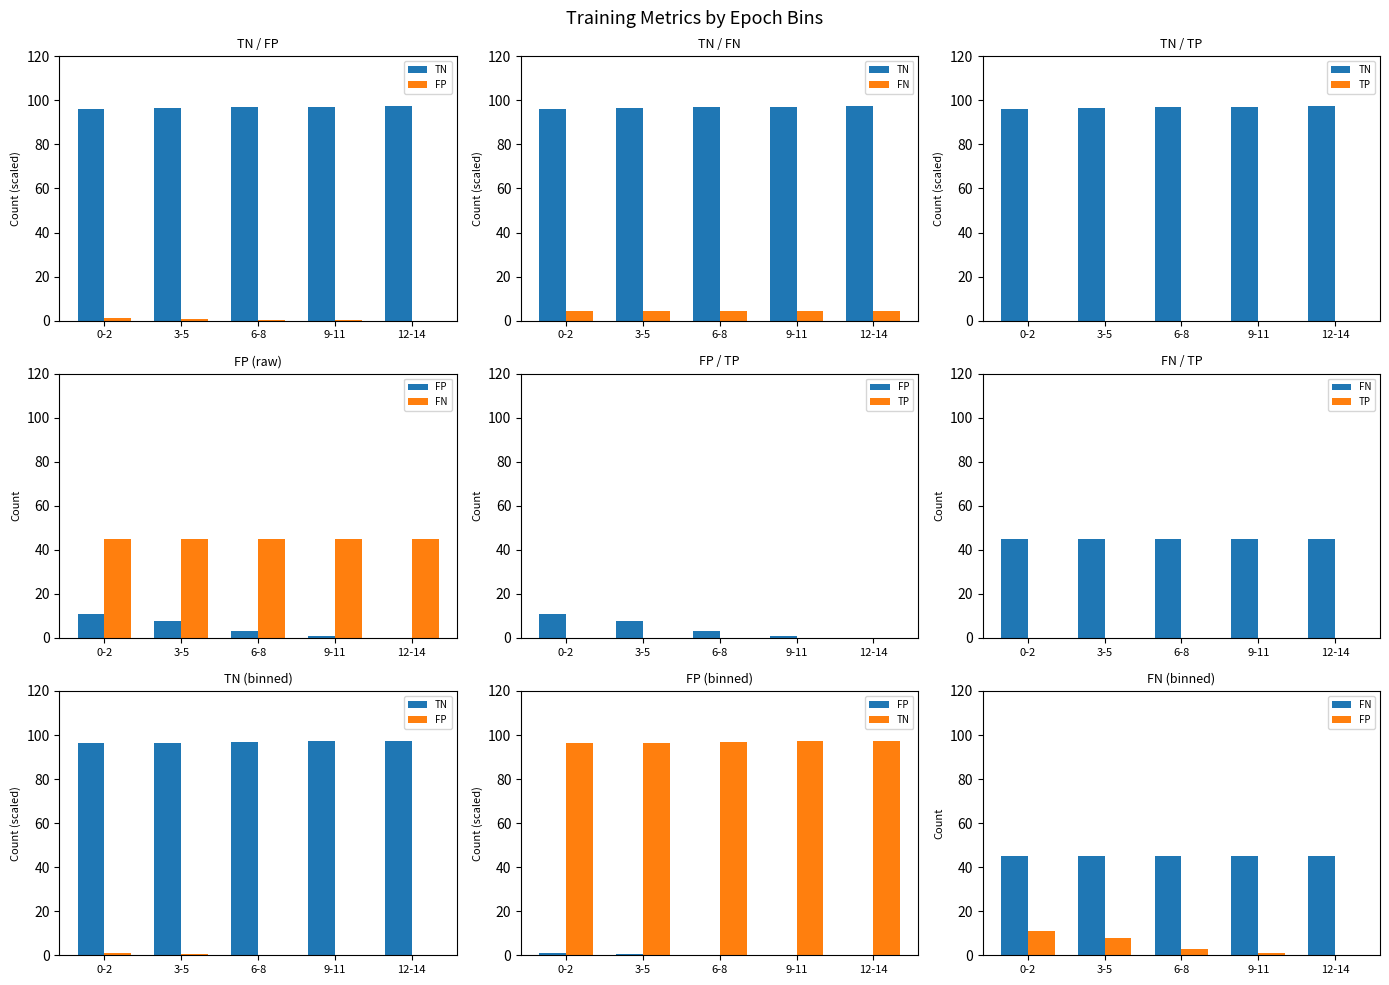

At which label is FP closest to 5?

6-8